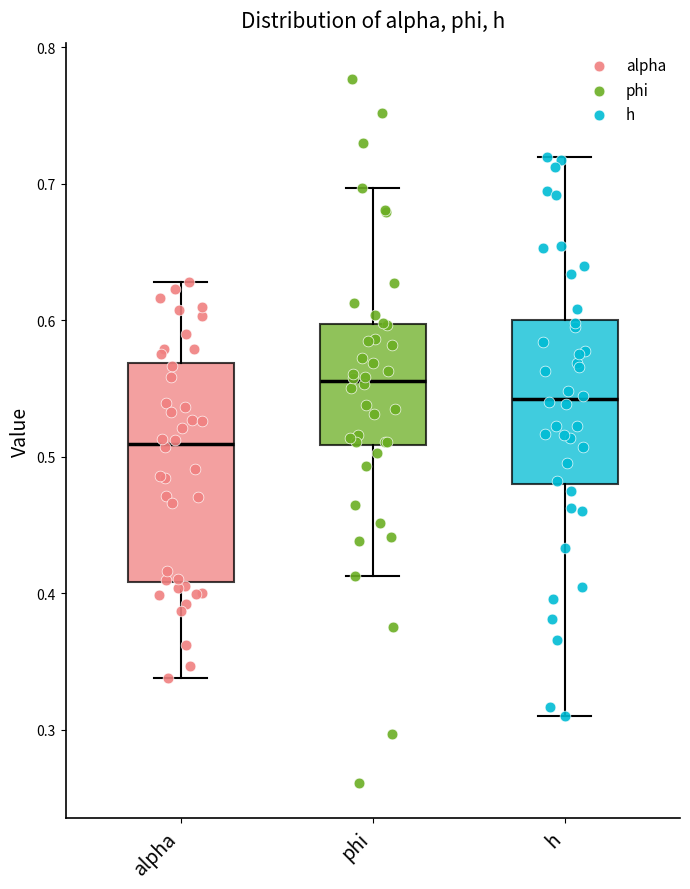

Reading left to right, transcribe this box plot: for each box, give where its median line is, the range the box spans, and where its two whiskers end, as read against the y-axis. The values are not printed on the chart, so give them approximately, as read against the axis.

alpha: median 0.51, box 0.41 to 0.57, whiskers 0.34 to 0.63
phi: median 0.56, box 0.51 to 0.60, whiskers 0.41 to 0.70
h: median 0.54, box 0.48 to 0.60, whiskers 0.31 to 0.72